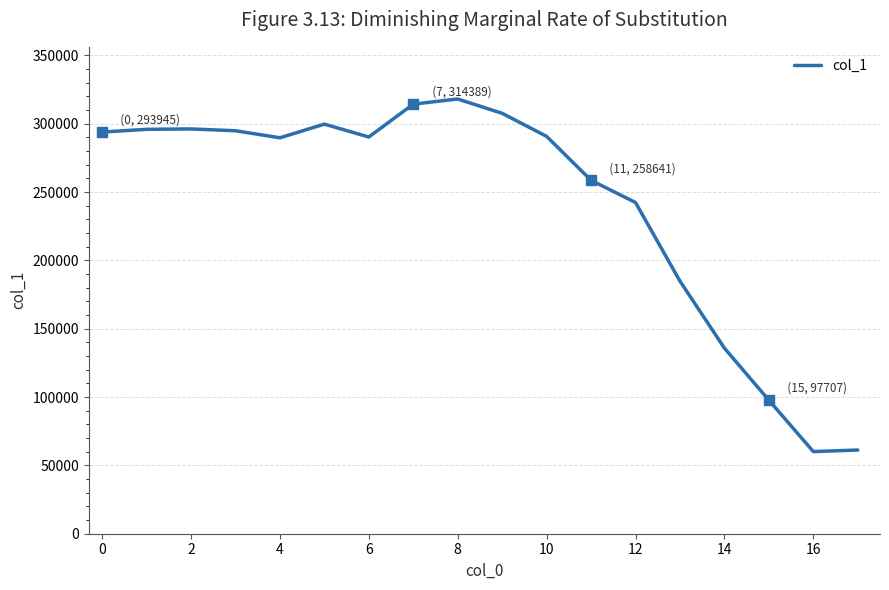

What is the difference between the maximum and minimum values?

258039